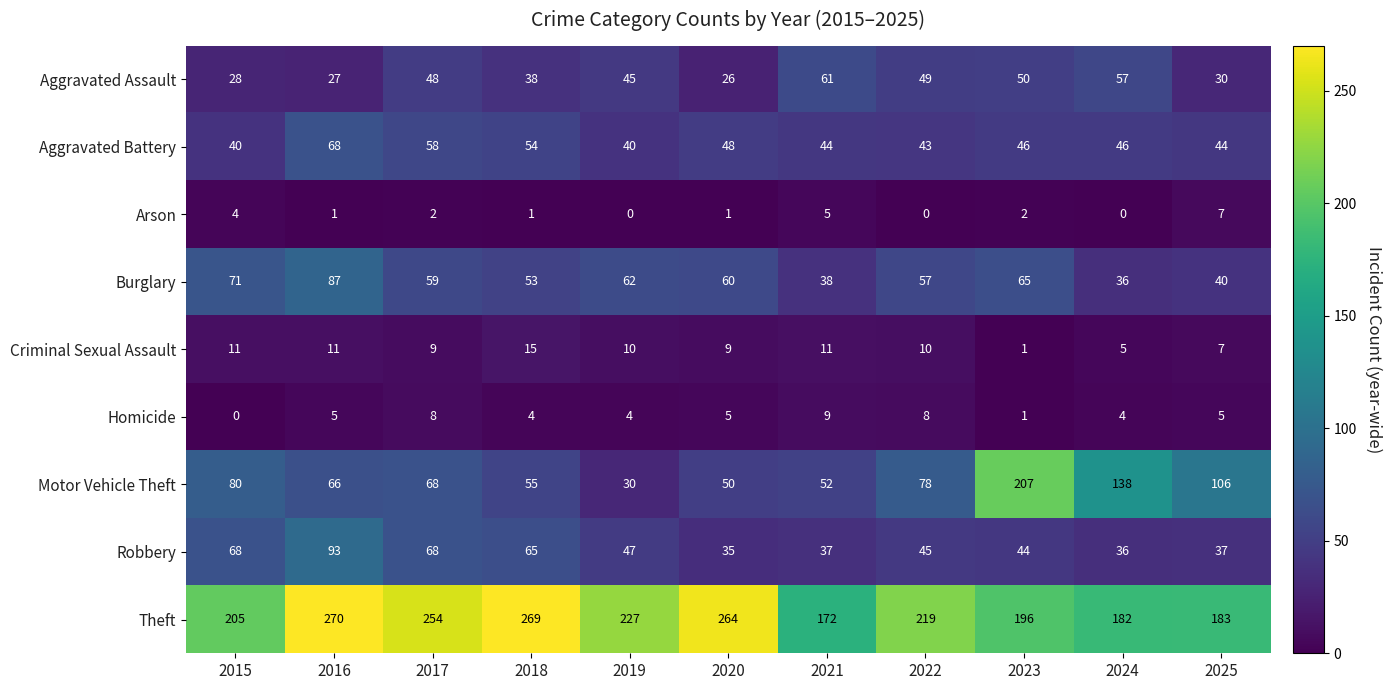

Which series has the widest spread of values?

Motor Vehicle Theft